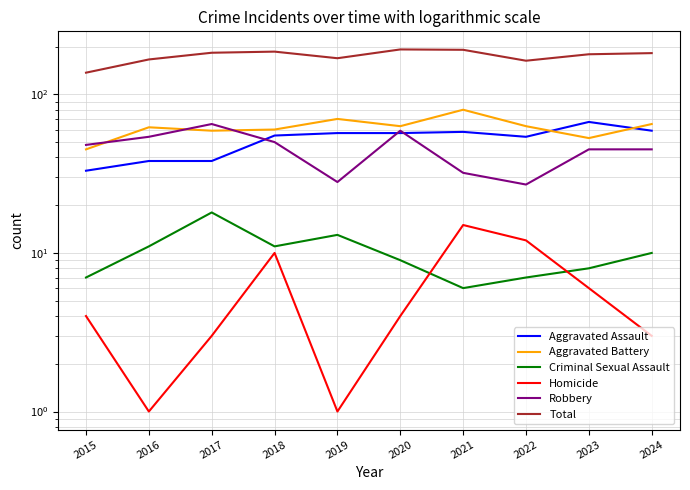

What is the average value of the Total series?

175